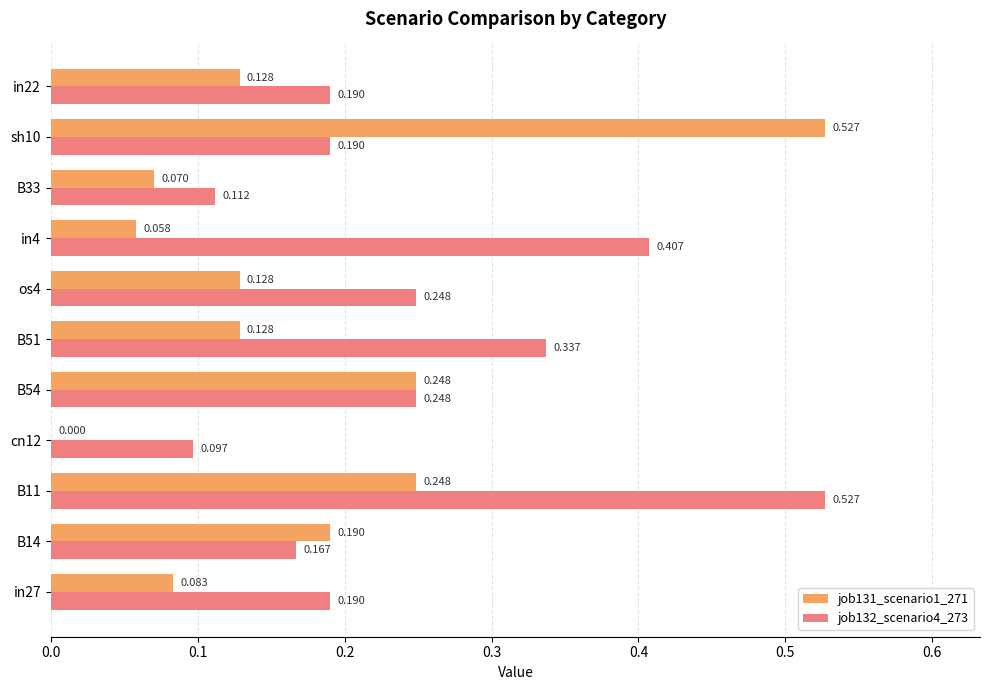

What are all the series names shown in the legend?

job131_scenario1_271, job132_scenario4_273